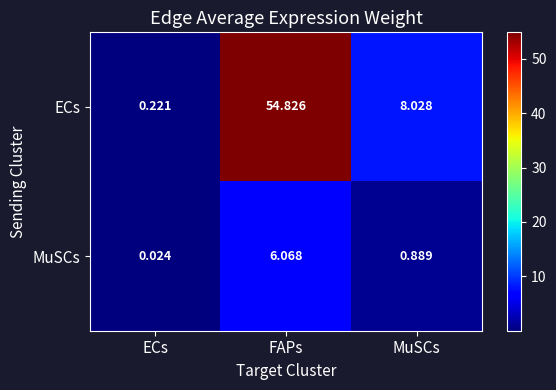

Which series has the largest range (max minus min)?

ECs